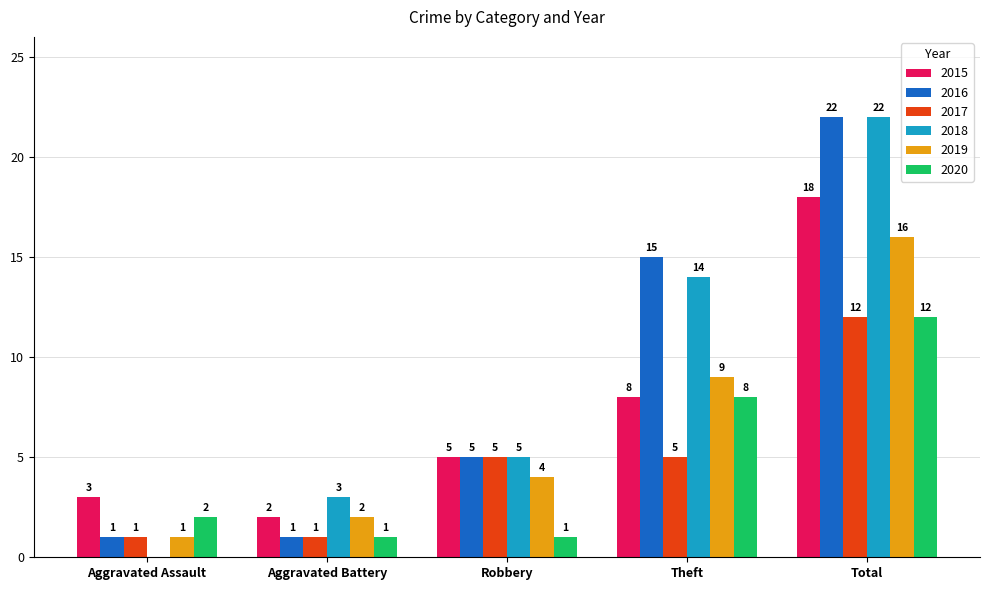

What is the average value of the 2018 series?

9